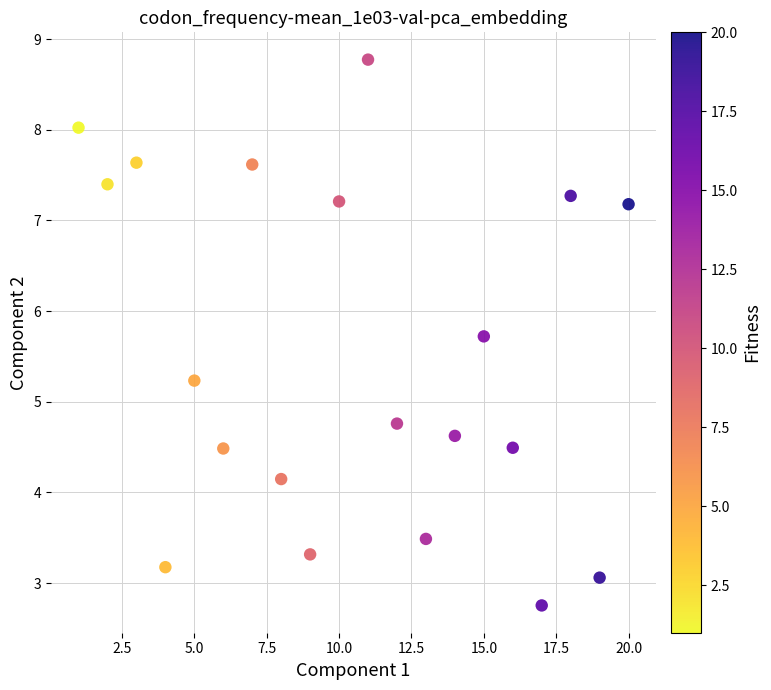

What is the range of X values (max minus min)?

19.0